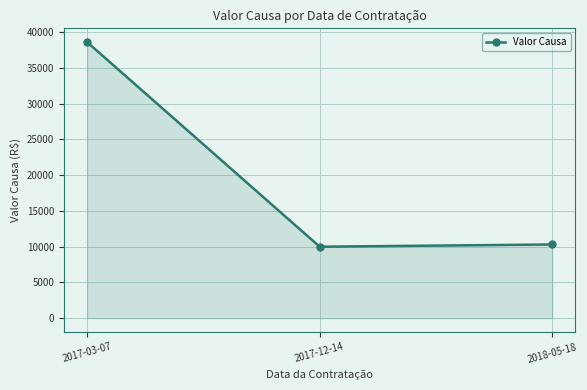

Reading right to left, what are all the values shown in this chart?

10314.3	10000.0	38621.8